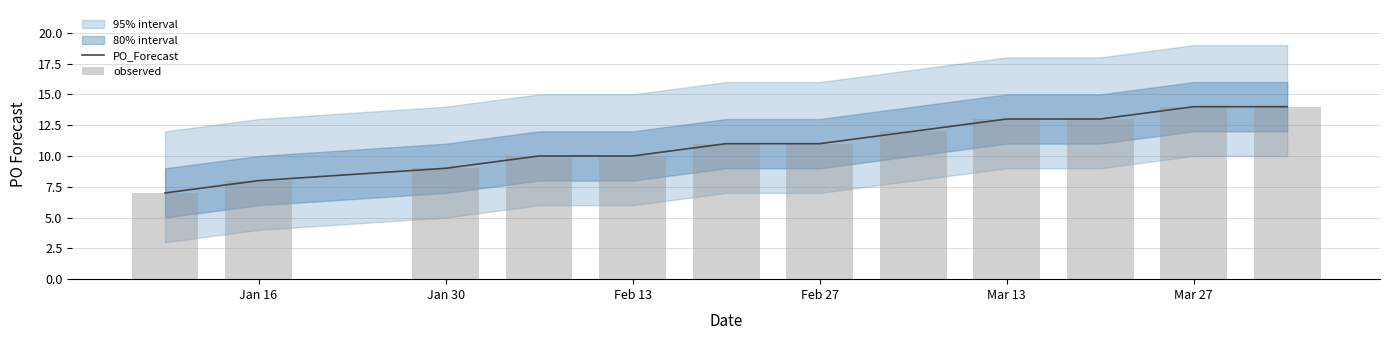

True or false: PO_Forecast has a value of 8 at Mar 13.

False